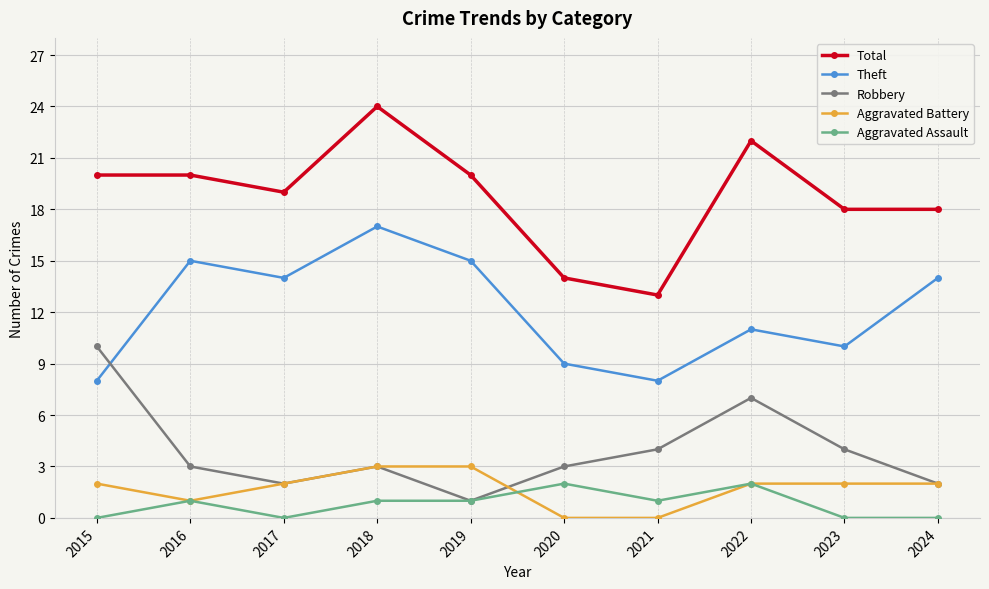

The value of Aggravated Battery at 2018 is 5. True or false?

False